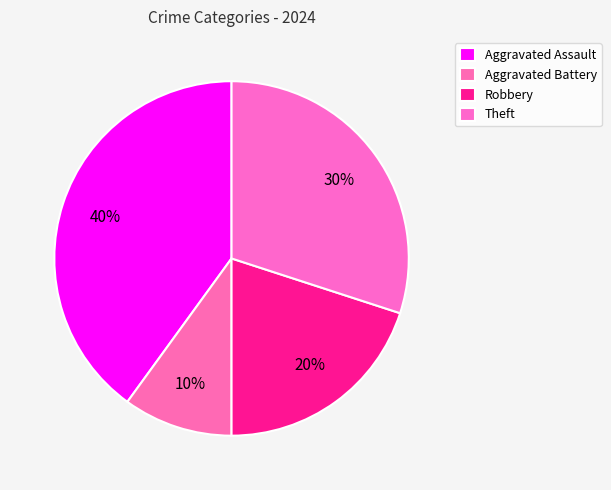

Does Aggravated Battery represent more than half of the total?

No